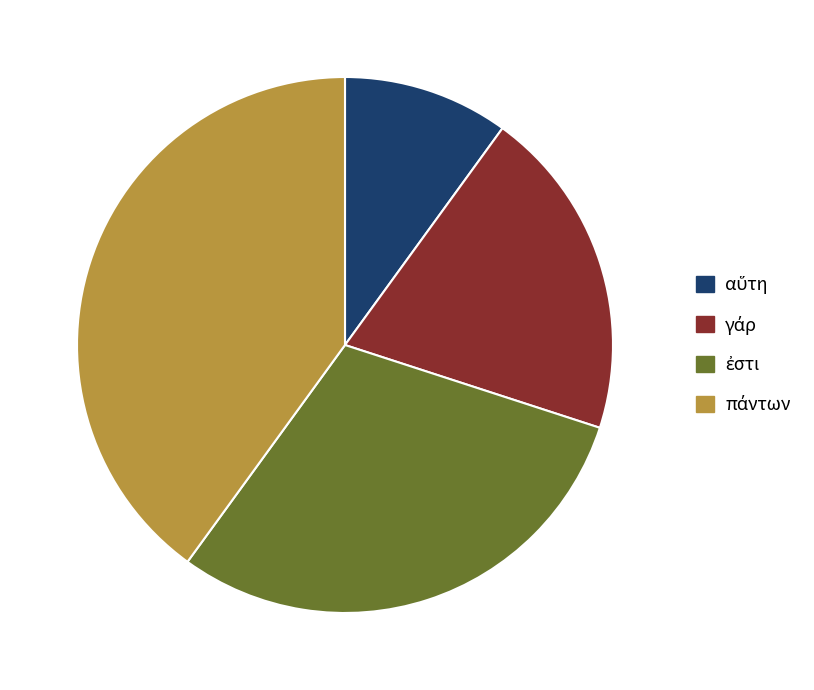

Does any single category account for the majority?

No